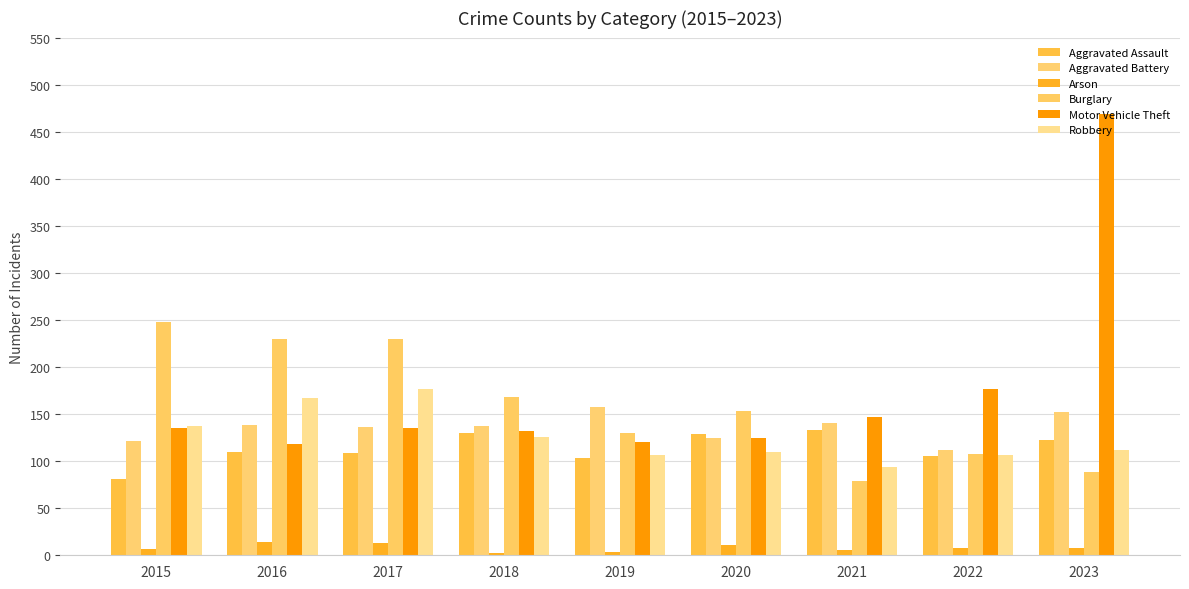

Reading right to left, transcribe all the data shown in this chart.

Aggravated Assault: 123	106	133	129	103	130	109	110	81
Aggravated Battery: 152	112	140	125	157	137	136	138	121
Arson: 8	8	6	11	3	2	13	14	7
Burglary: 88	108	79	153	130	168	230	230	248
Motor Vehicle Theft: 469	177	147	125	120	132	135	118	135
Robbery: 112	107	94	110	107	126	177	167	137